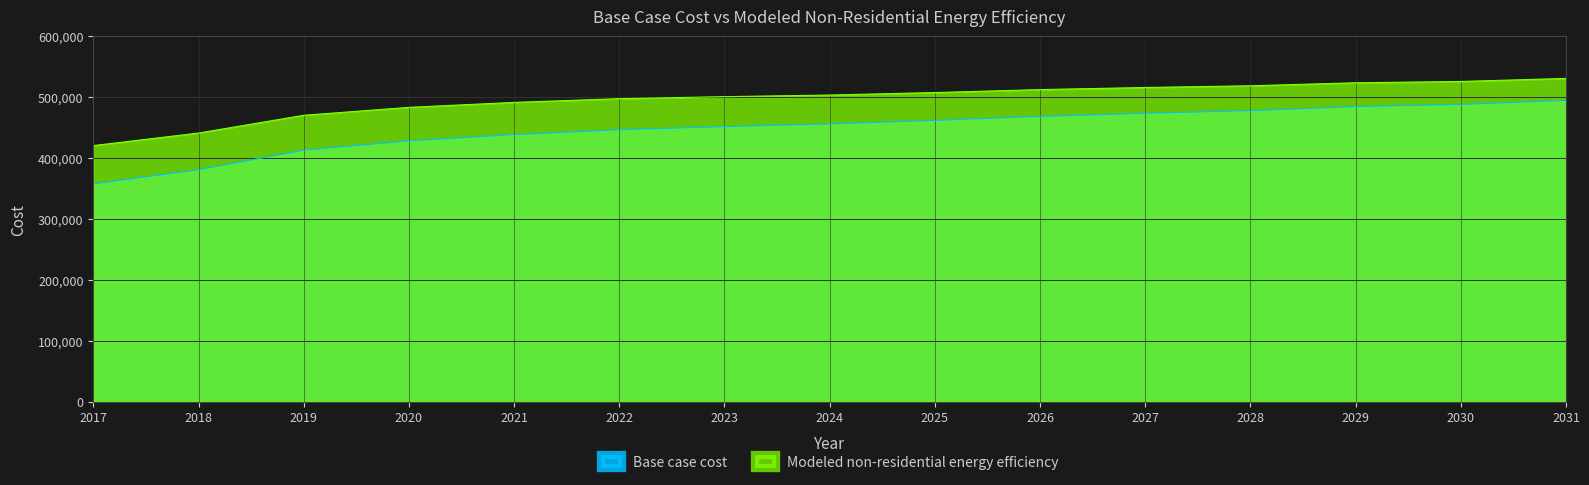

Reading left to right, list all the values displayed in this chart.

Base case cost: 357435.3	380779.1	412876.8	428196.1	438409.0	446433.5	451539.9	455916.9	461752.8	468318.2	473424.7	477801.7	484367.1	488014.6	494580.0
Modeled non-residential energy efficiency: 420347.8	441008.5	470129.5	483156.3	491312.5	497403.0	500725.7	503384.0	507481.7	512316.4	515782.7	518581.4	523517.7	525680.2	530680.3